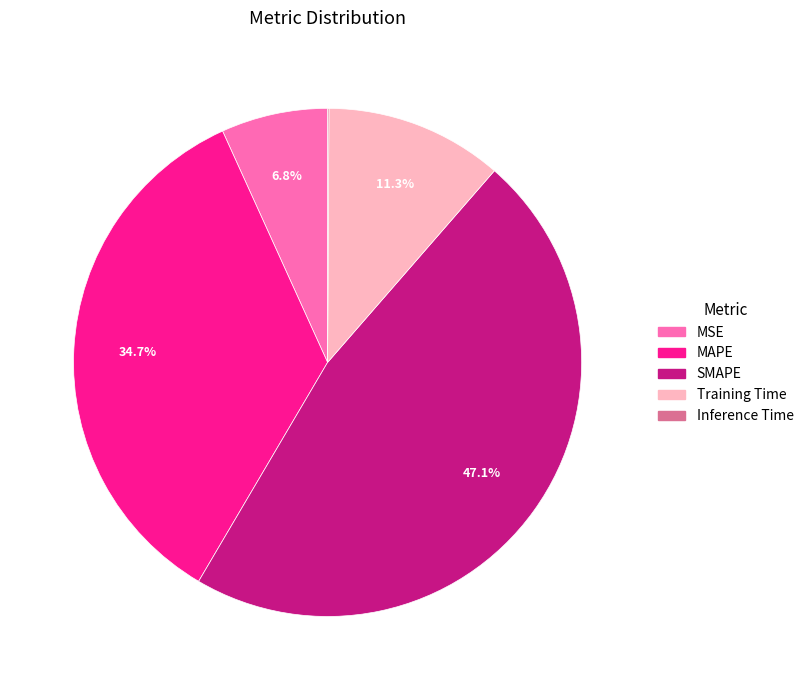

Combined, do Training Time and SMAPE account for over 50%?

Yes